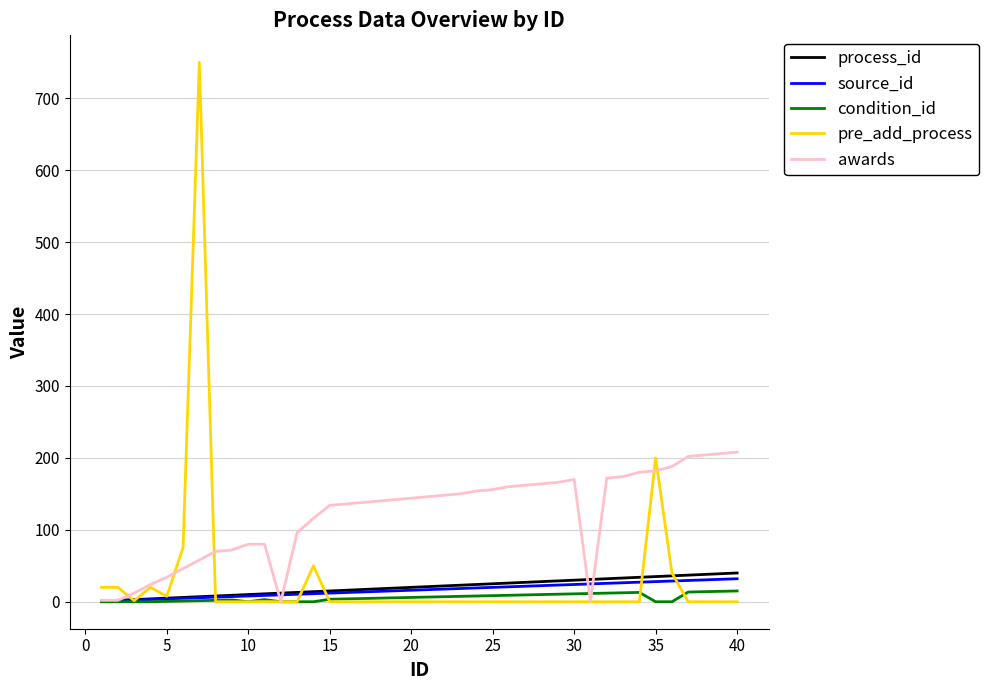

Which series has the largest range (max minus min)?

pre_add_process